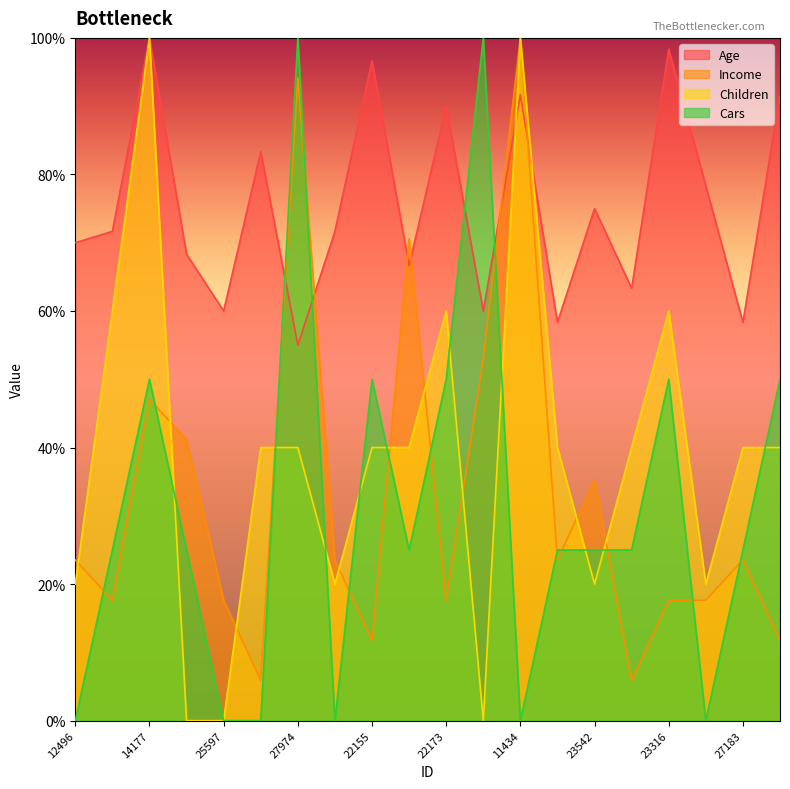

What is the total value across all series at 19280?

202.3